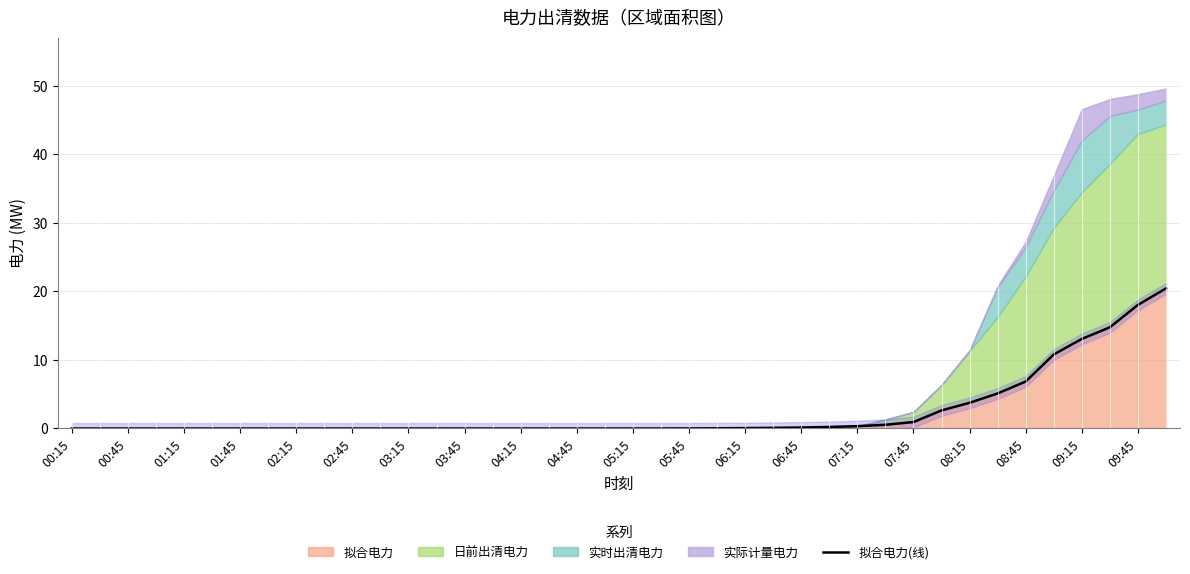

Is it true that 拟合电力 equals 0.0 at 05:15?

True